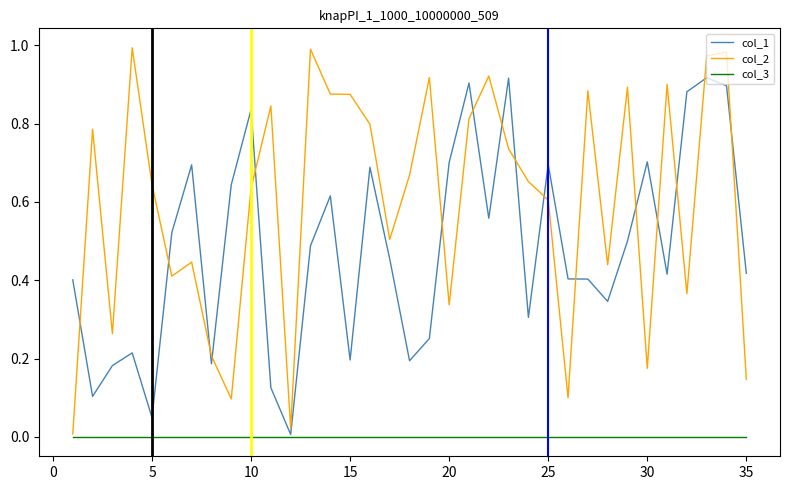

How many lines are shown in the chart?

3